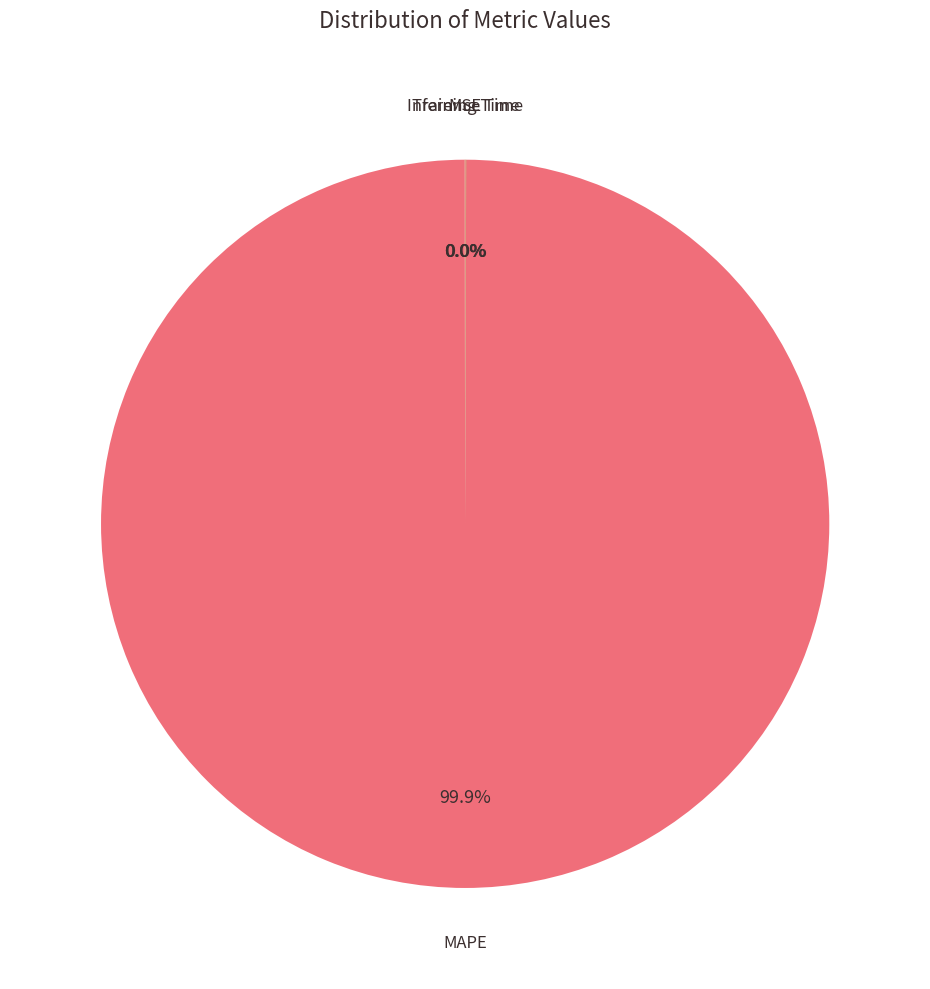

What is the largest slice in the pie chart?

MAPE